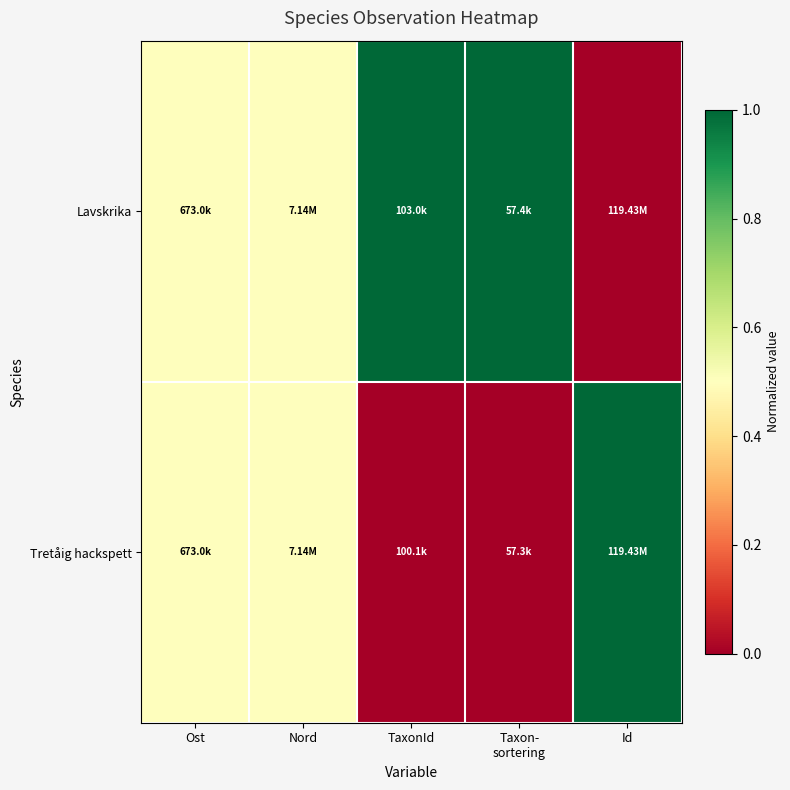

Reading left to right, extract all data points from this chart.

Lavskrika: Ost=0.5	Nord=0.5	TaxonId=1.0	Taxon-
sortering=1.0	Id=0.0
Tretåig hackspett: Ost=0.5	Nord=0.5	TaxonId=0.0	Taxon-
sortering=0.0	Id=1.0